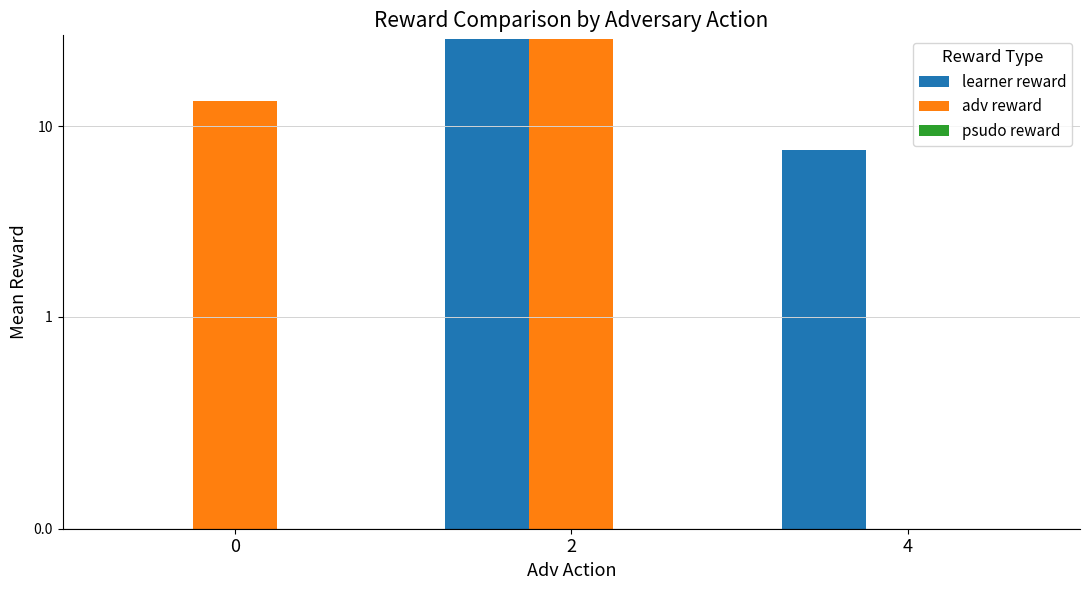

The learner reward series shows 38.1 at 2. True or false?

False